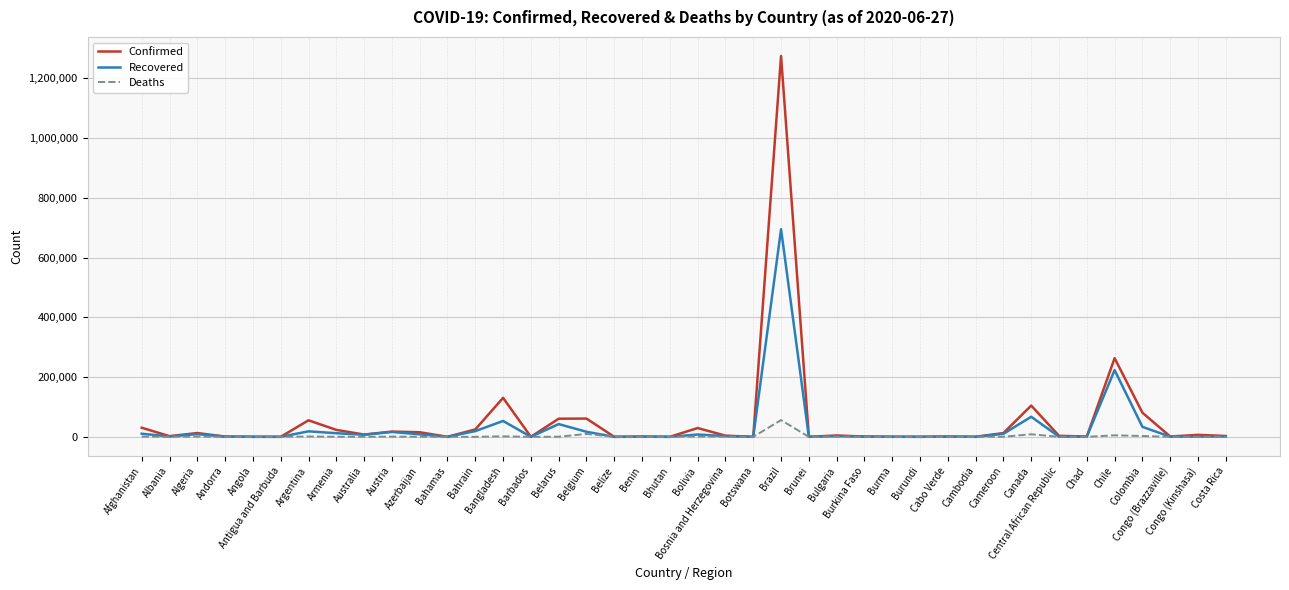

What is the maximum value for Recovered?

695048